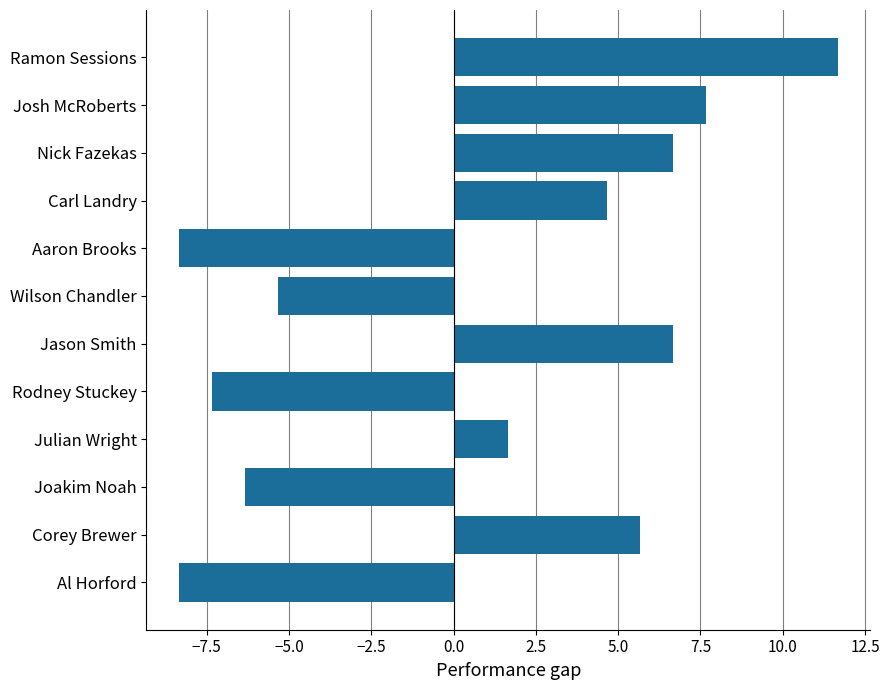

The value at Al Horford is -3.4. True or false?

False